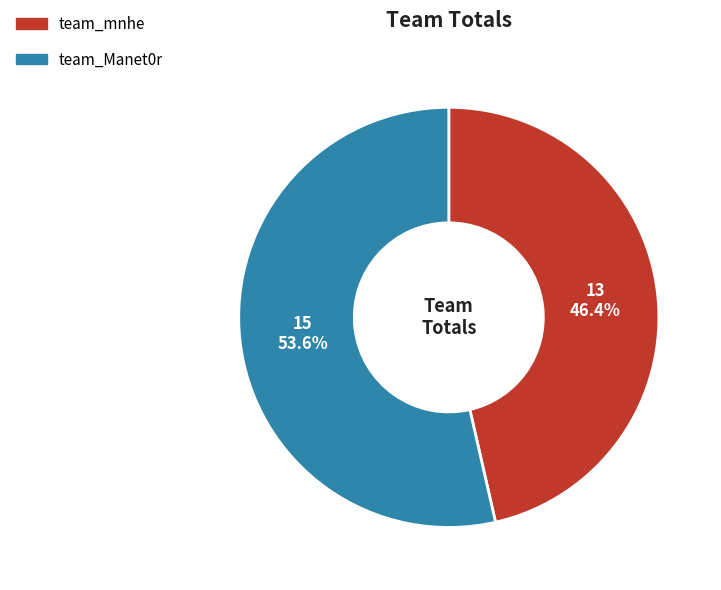

Rank the categories by value from highest to lowest.

team_Manet0r, team_mnhe